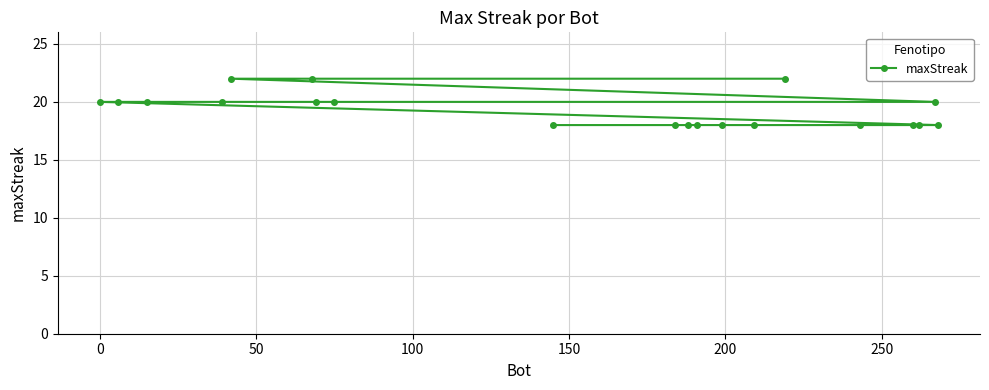

What is the difference between the maximum and minimum values?

4